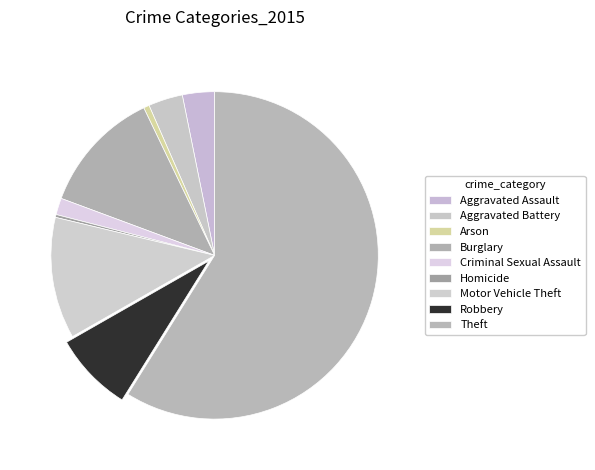

How many slices are in this pie chart?

9